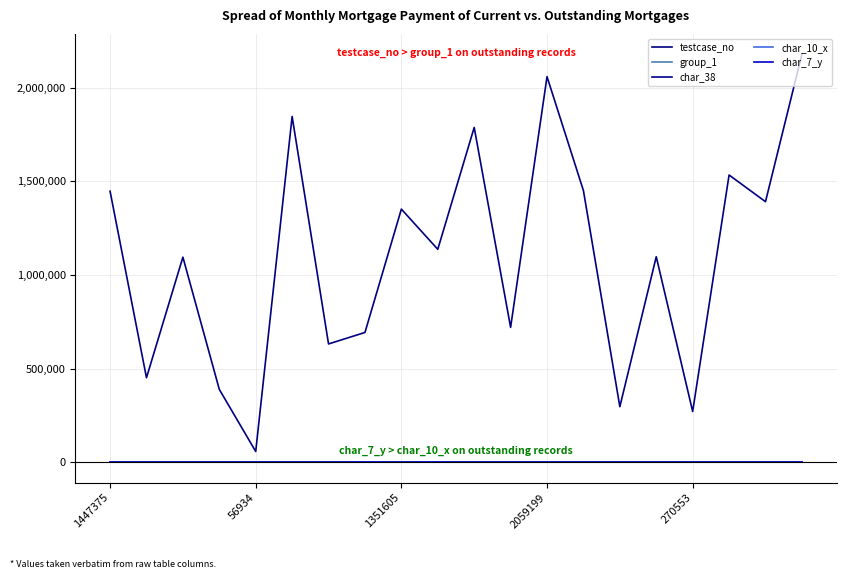

Is this an area chart (filled region under the line)?

No